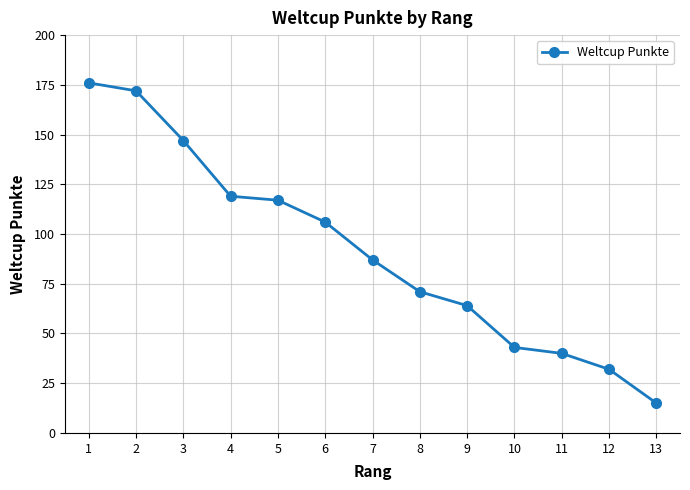

How many lines are shown in the chart?

1